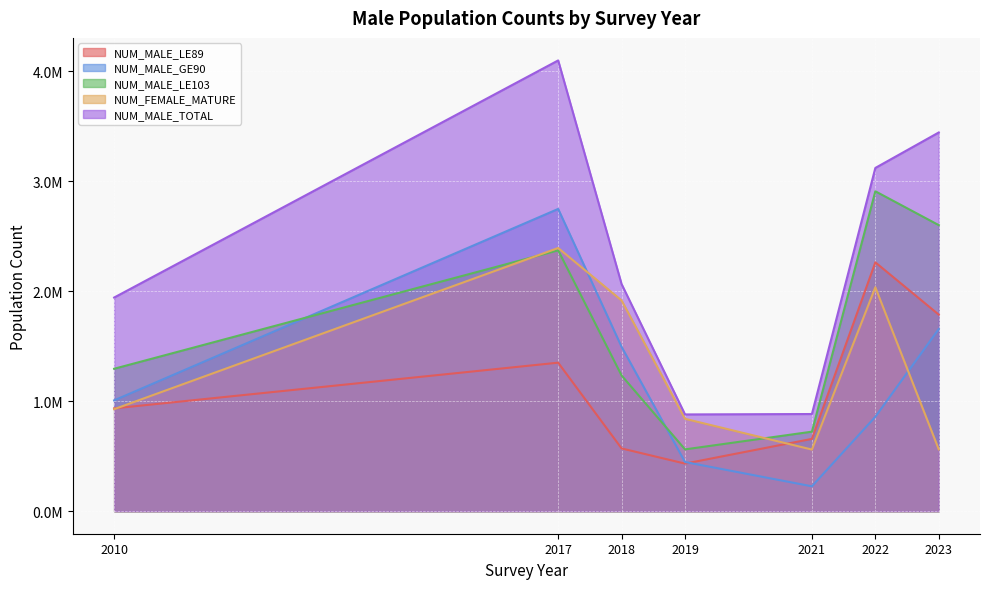

What value does the NUM_MALE_LE89 series have at 2017?

1350506.7